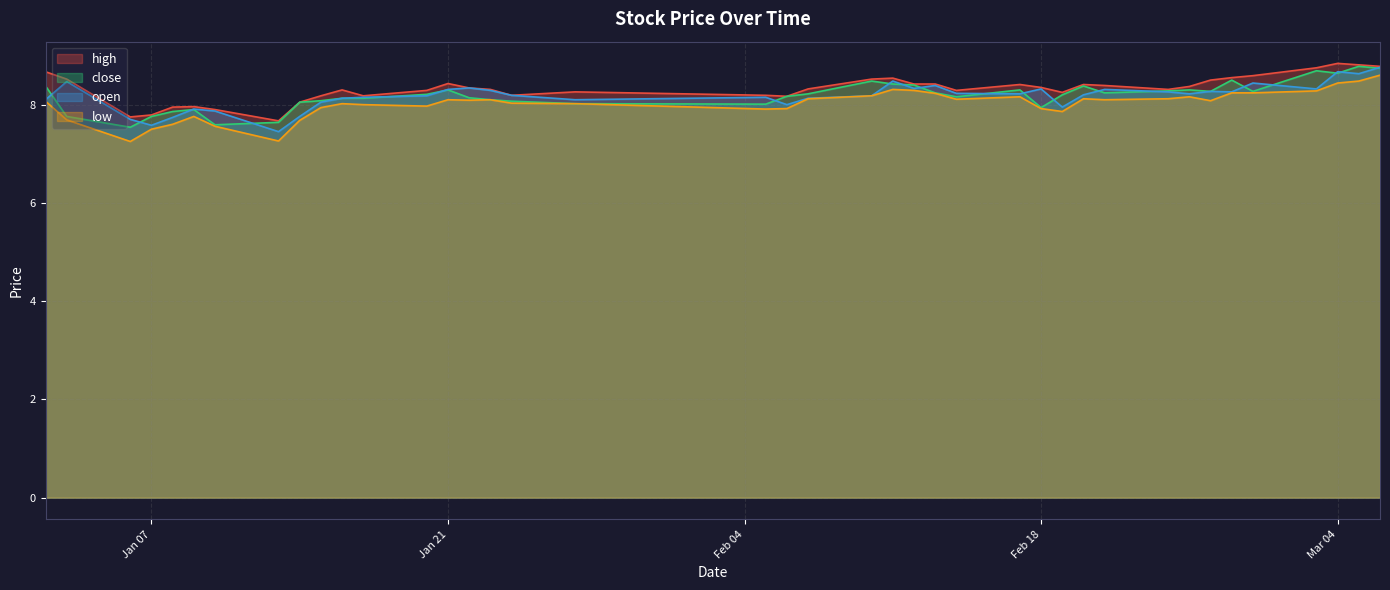

What is the highest value of the open series?

8.8